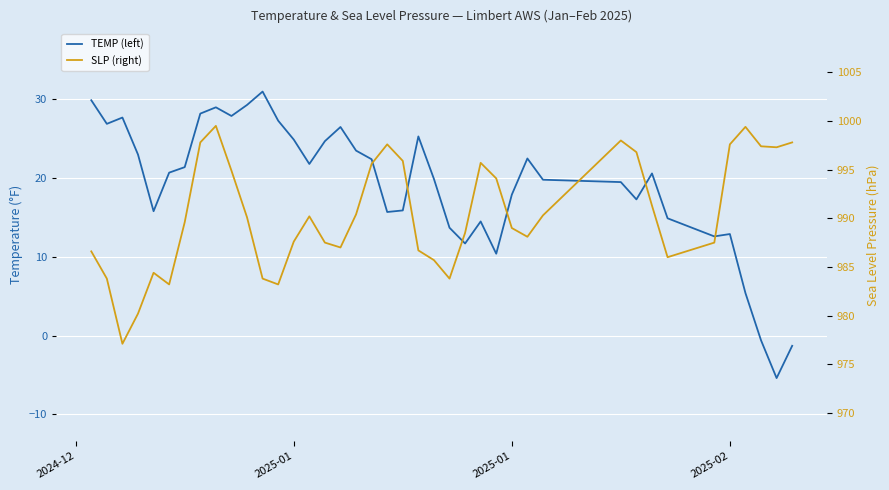

Which series has the widest spread of values?

TEMP (left)